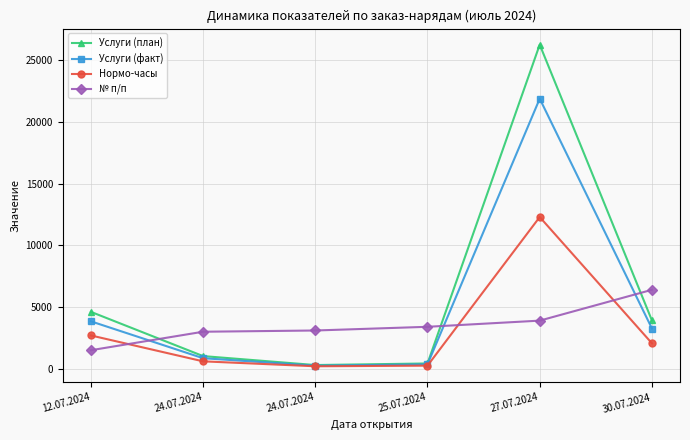

Count the number of categories in the chart.

6